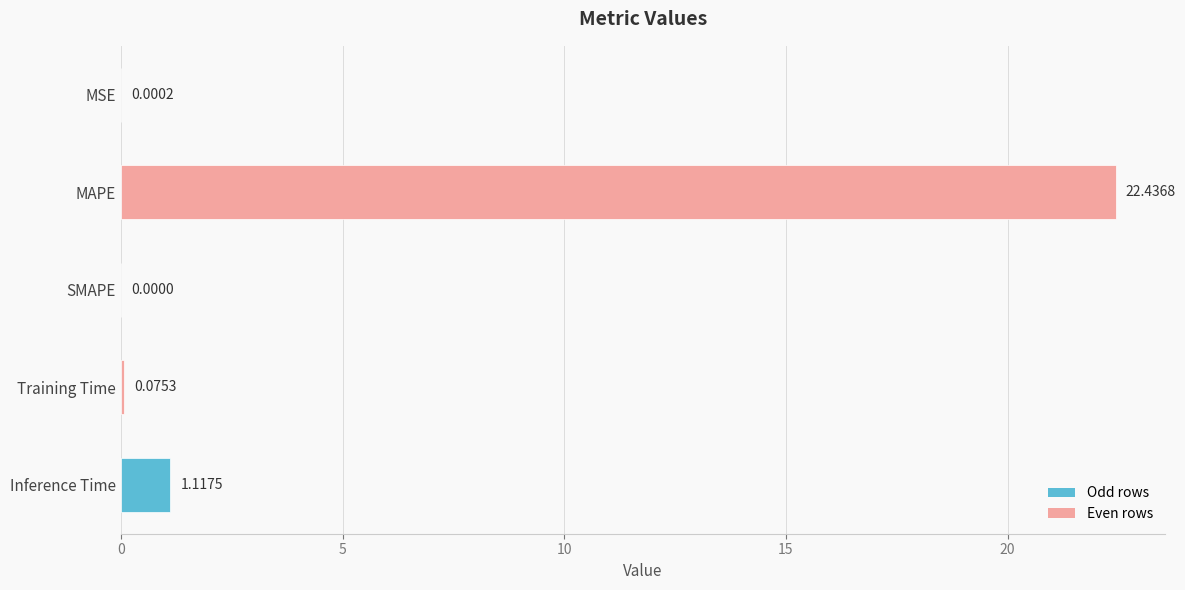

What is the change in value from Training Time to Inference Time?

+1.0